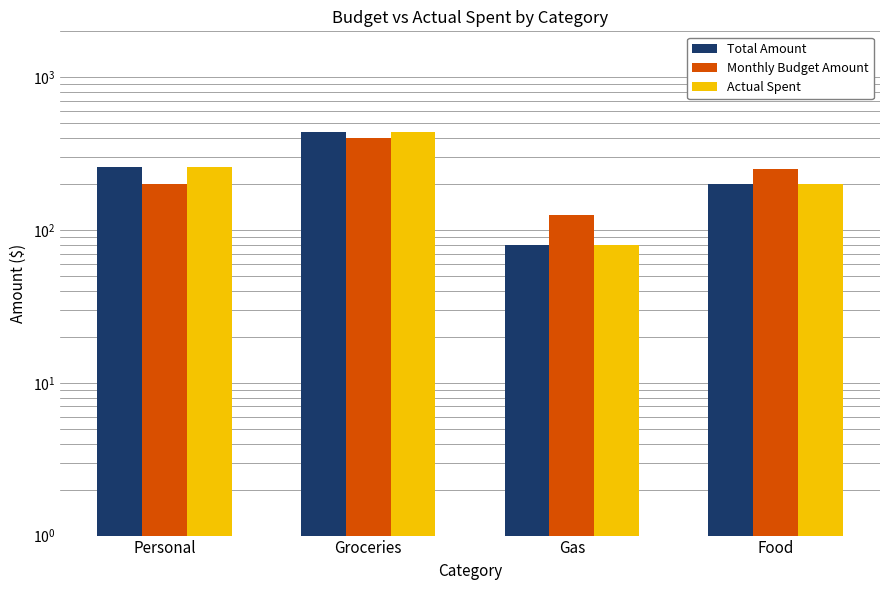

What is the minimum value for Total Amount?

80.0